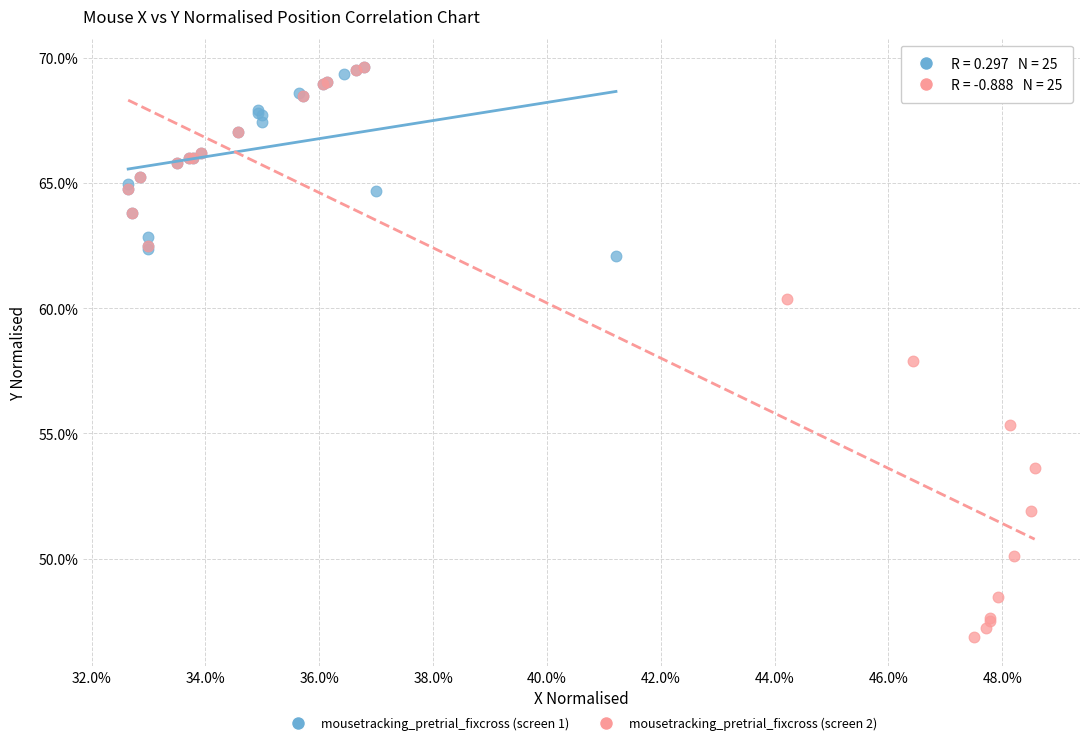

Which series has the largest Y range (max minus min)?

mousetracking_pretrial_fixcross (screen 2)